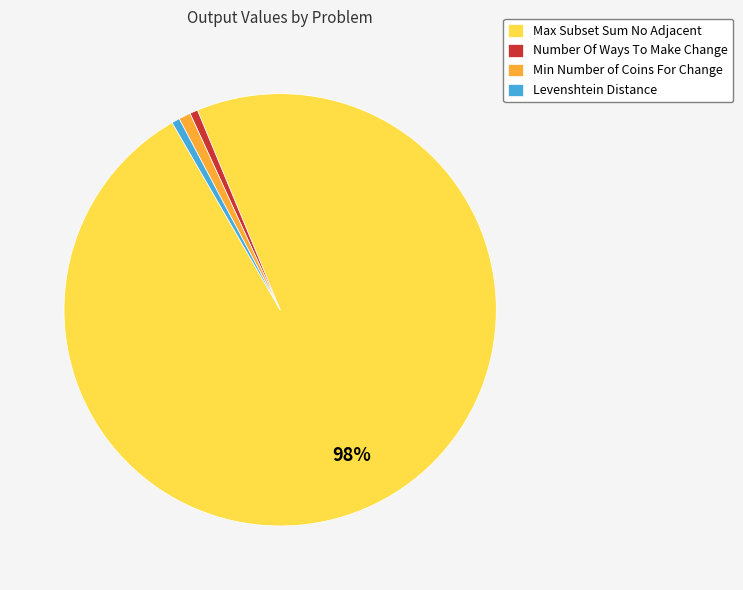

To the nearest percent, what is the average slice percentage?

25%